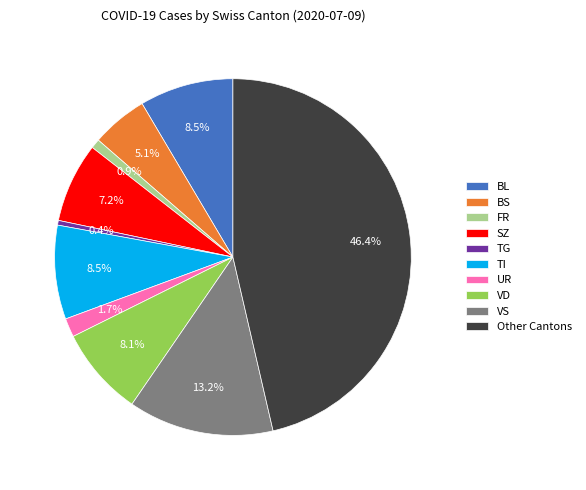

To the nearest percent, what portion does BS represent?

5%